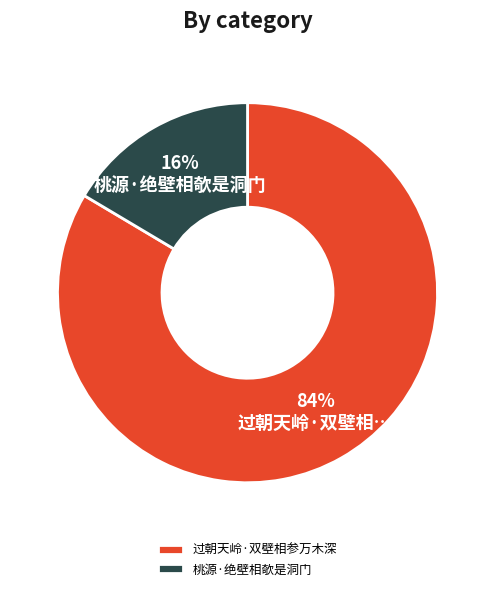

To the nearest percent, what is the average slice percentage?

50%